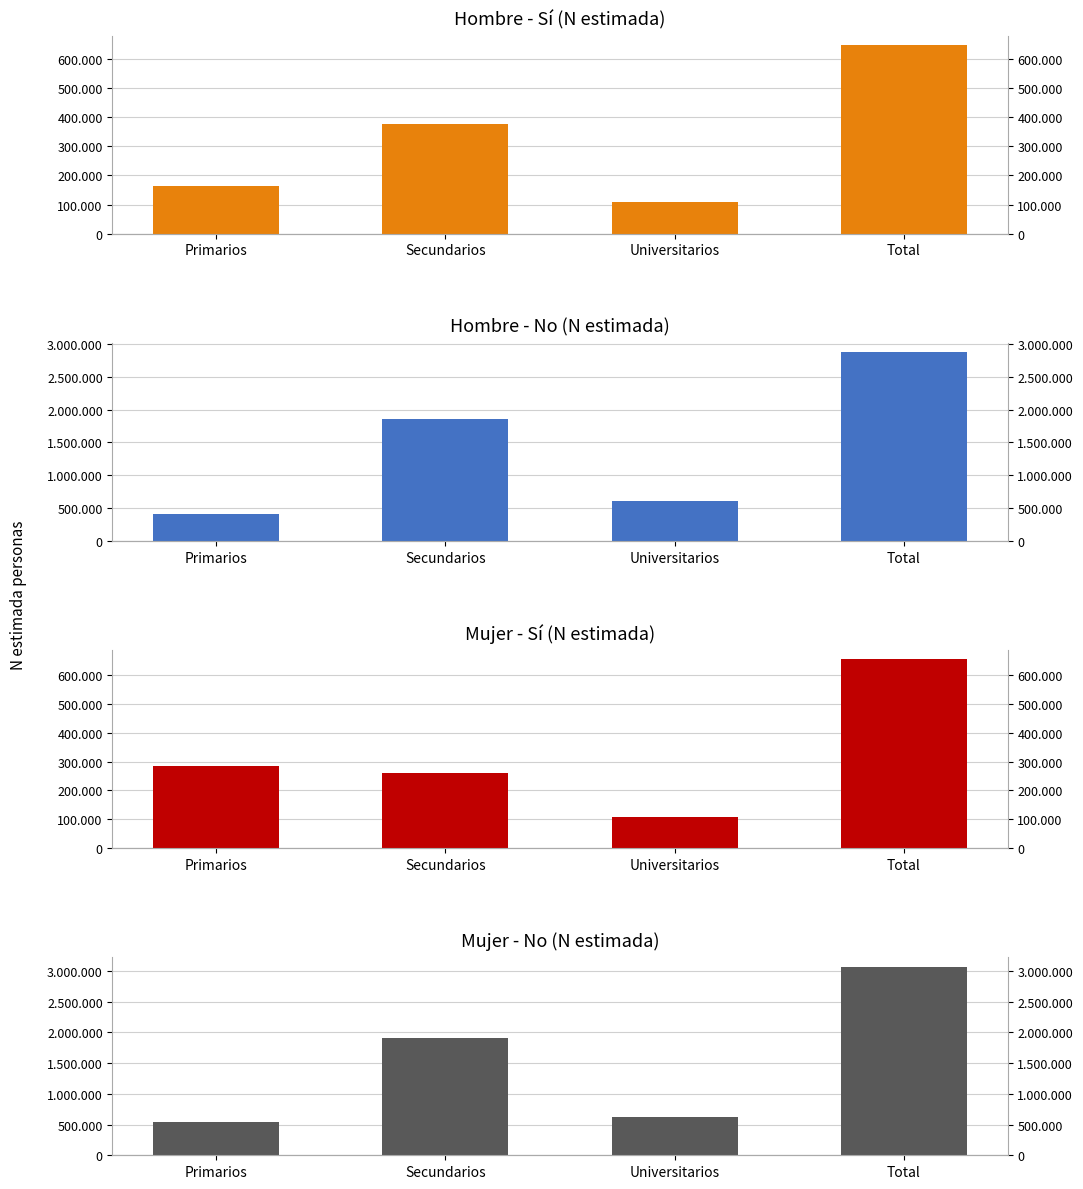

At which label is Mujer - Sí closest to 382077?

Primarios